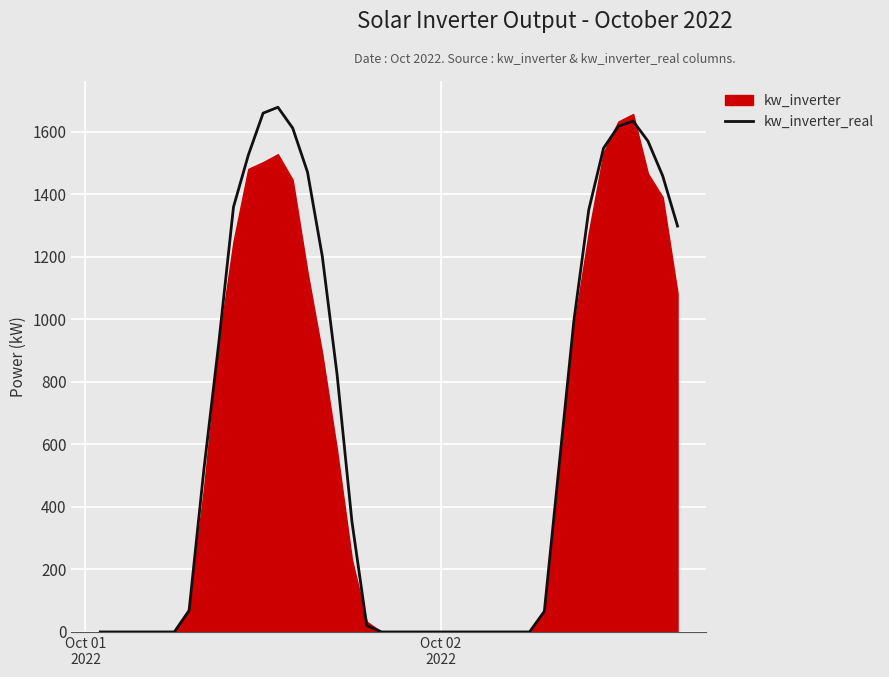

What is the highest value of the kw_inverter_real series?

1679.0